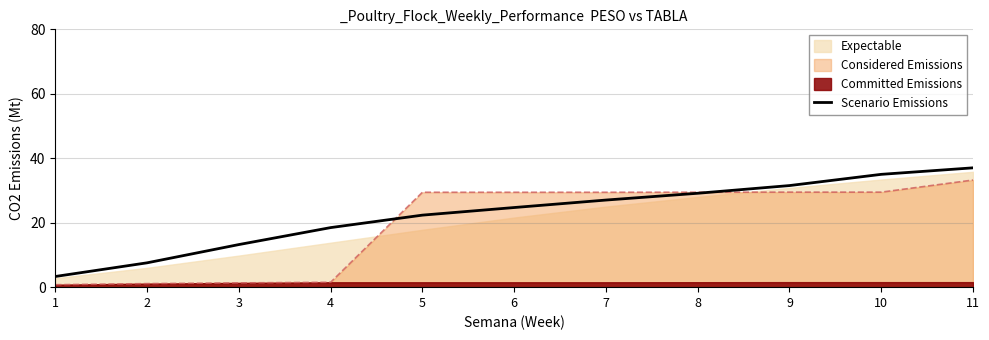

What is the change in value from 1 to 8?

+25.8